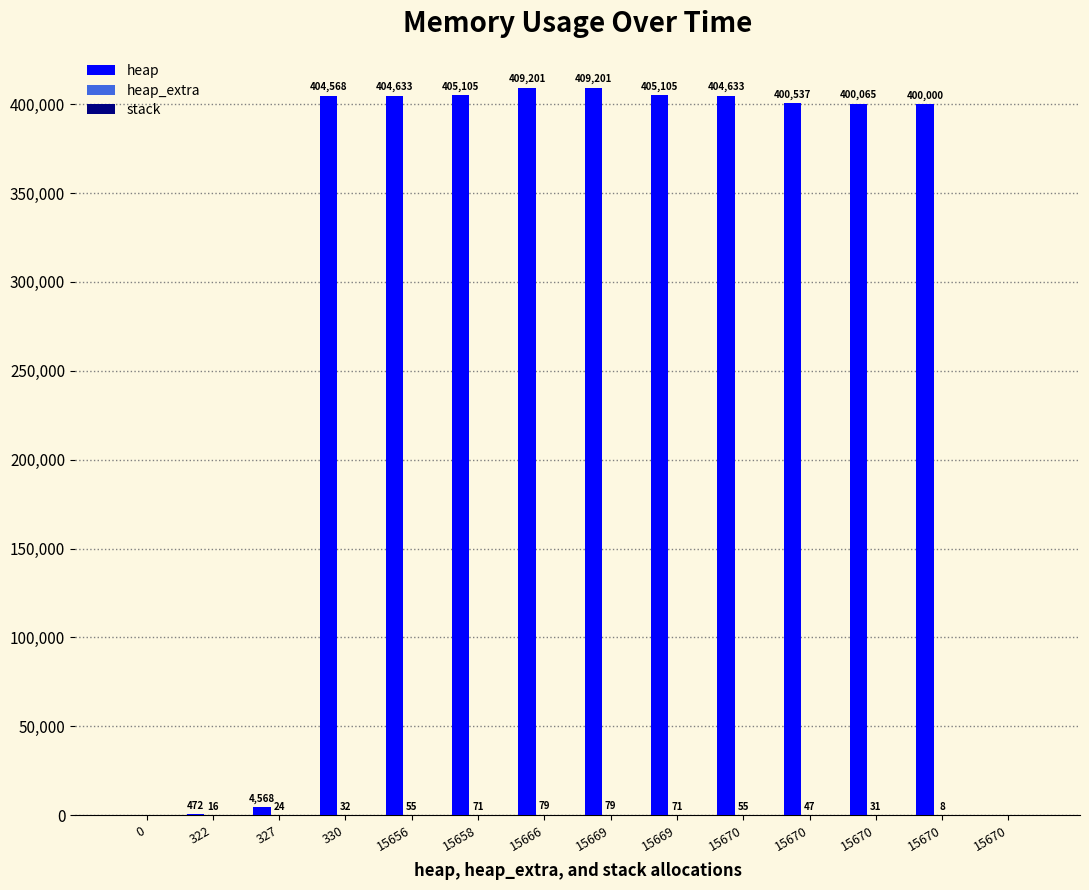

Reading right to left, list all the values displayed in this chart.

heap: 0	400000	400065	400537	404633	405105	409201	409201	405105	404633	404568	4568	472	0
heap_extra: 0	8	31	47	55	71	79	79	71	55	32	24	16	0
stack: 0	0	0	0	0	0	0	0	0	0	0	0	0	0